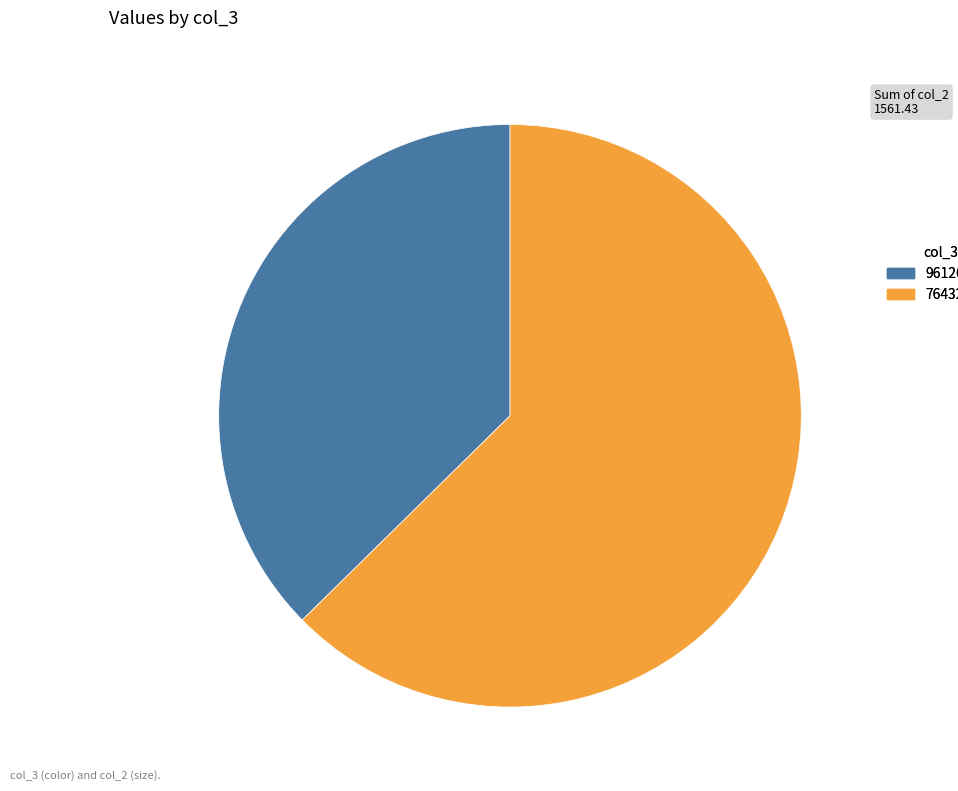

How many segments does this pie chart have?

2